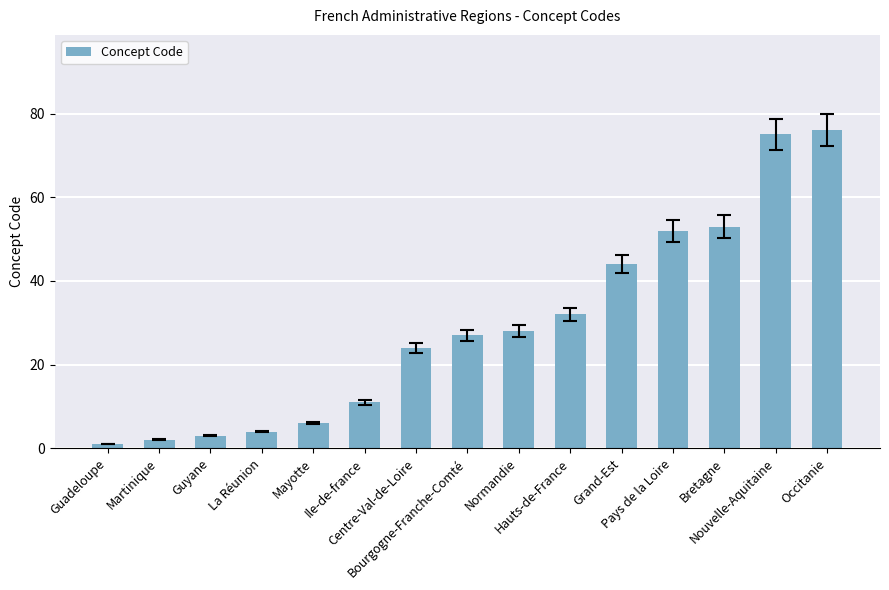

Which has a higher value, La Réunion or Bretagne?

Bretagne